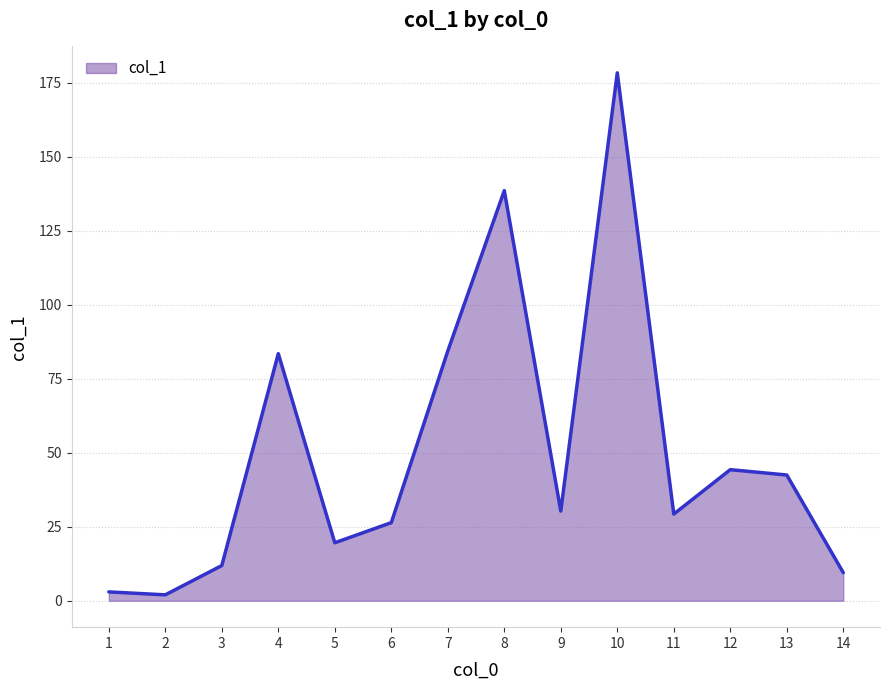

What value does the data have at 13?

42.5